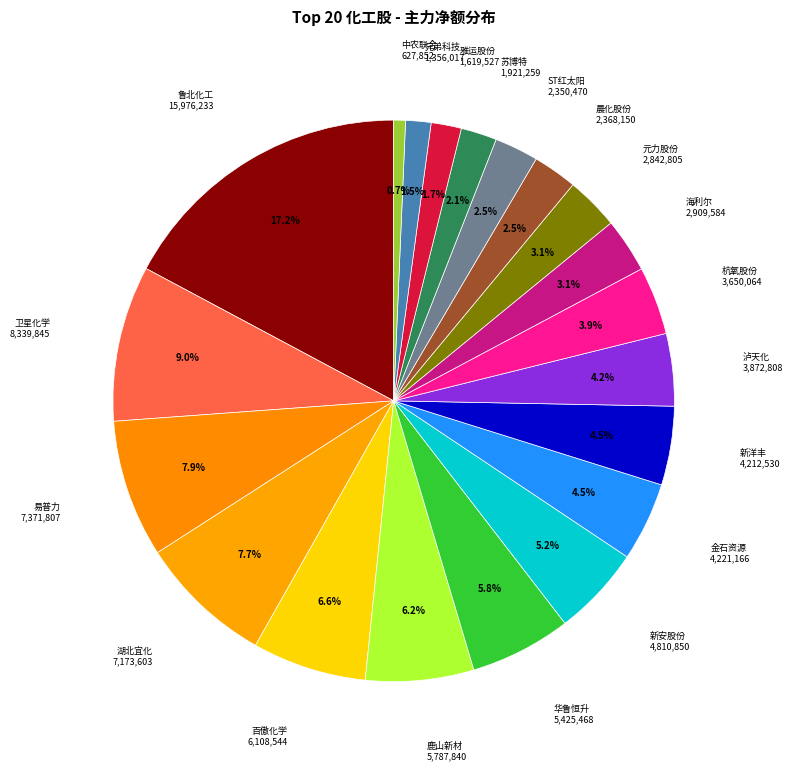

What percentage is NOT represented by 湖北宜化?

92.3%